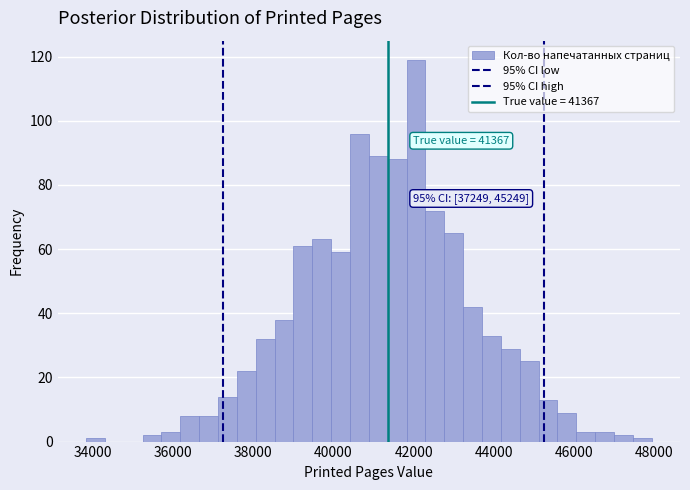

Around what value on the x-axis is the tallest bar? Give the approximate position of its centre, as read against the axis.

42000